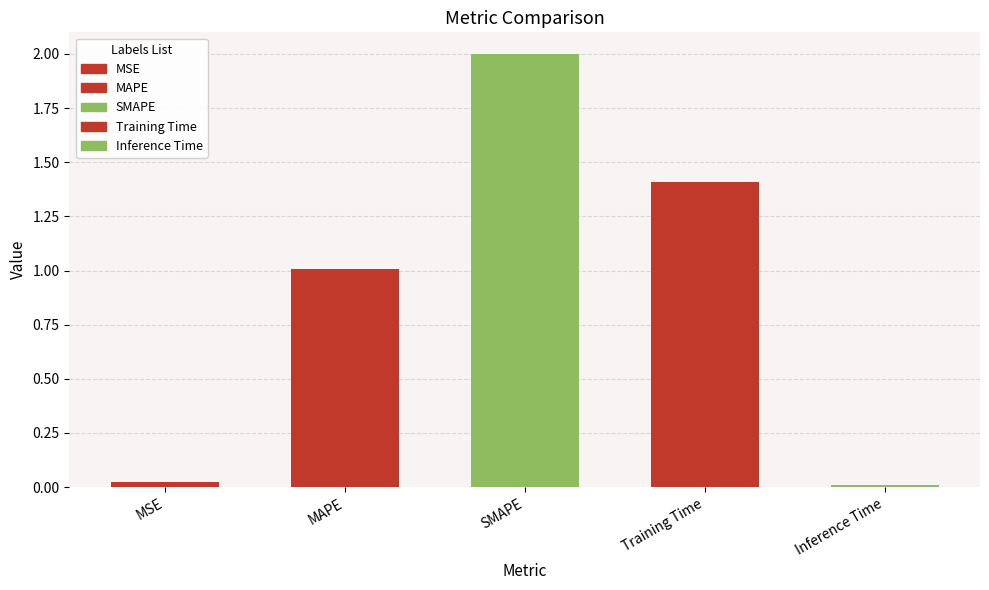

What is the greatest value displayed?

2.0